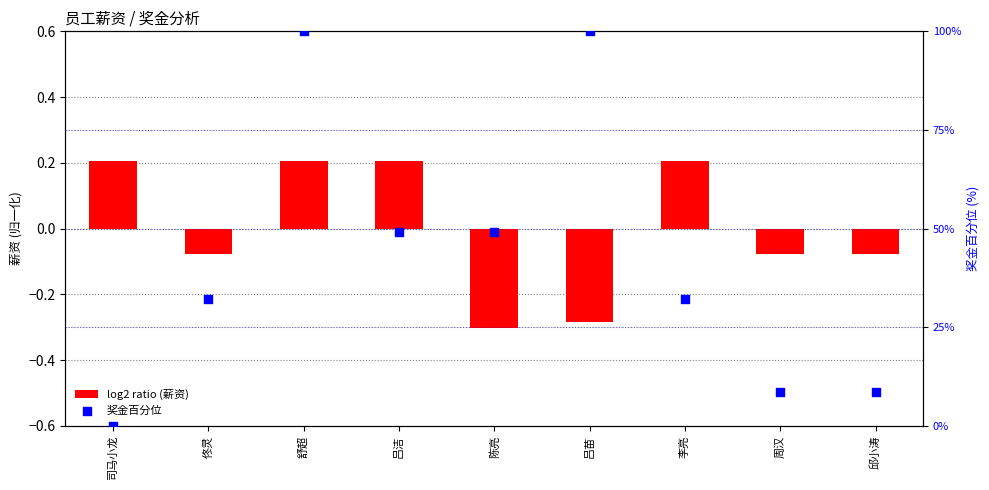

Which series contains the highest Y value?

奖金百分位